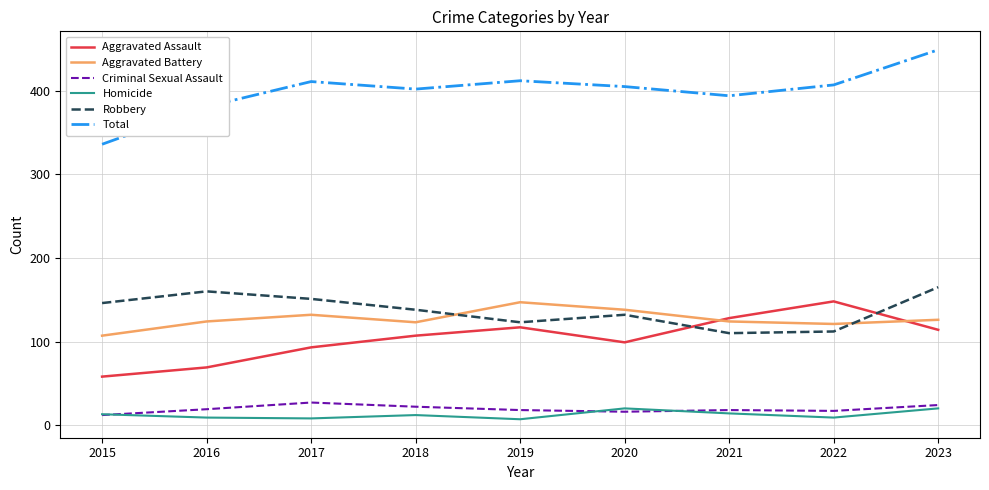

How many distinct data groups are displayed?

6